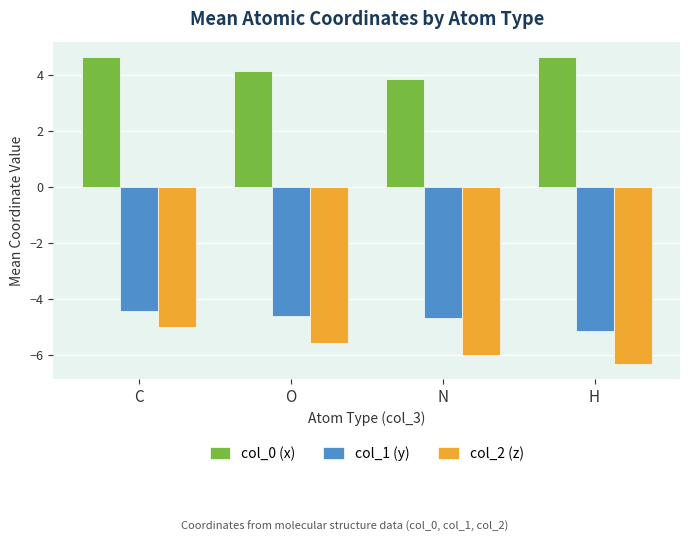

What is the lowest value of the col_2 (z) series?

-6.3